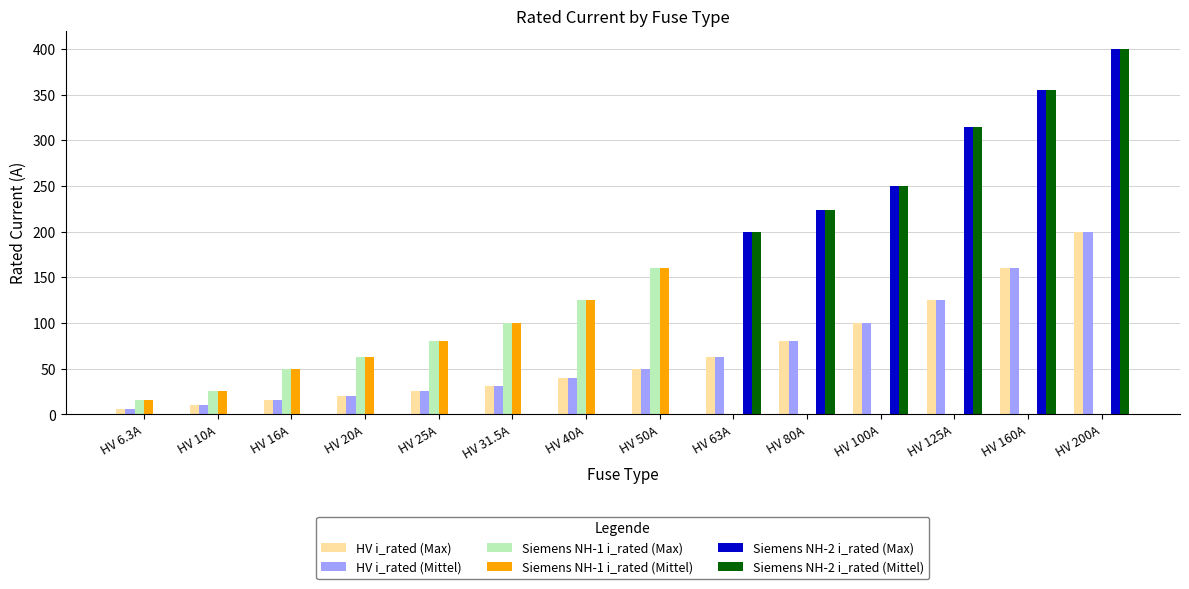

The value of HV i_rated (Max) at HV 25A is 9.7. True or false?

False